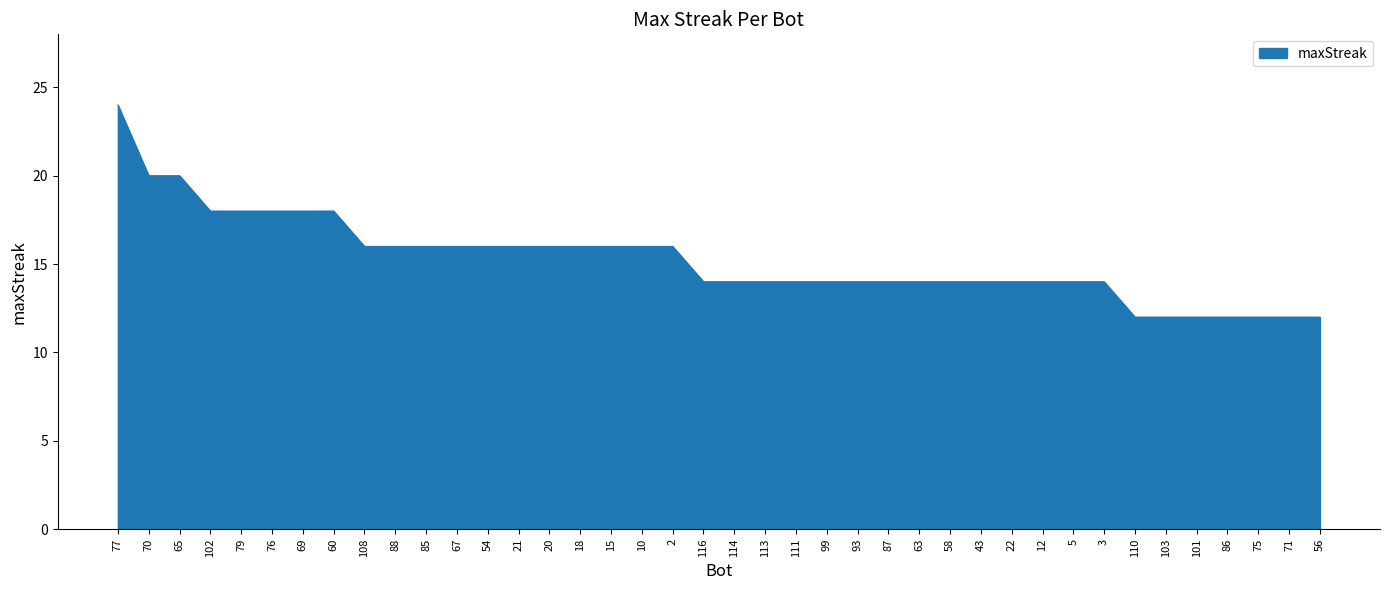

The chart shows a value of 16 at 10. True or false?

True